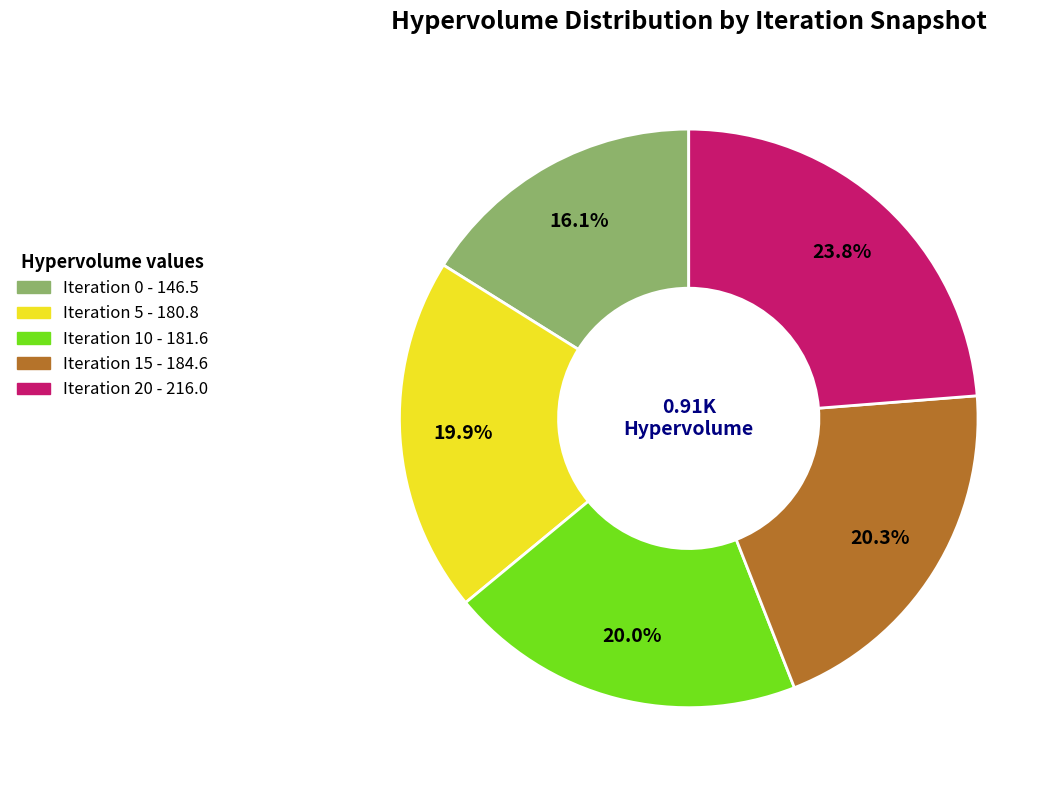

What percentage is the Iteration 15 slice, to the nearest percent?

20%